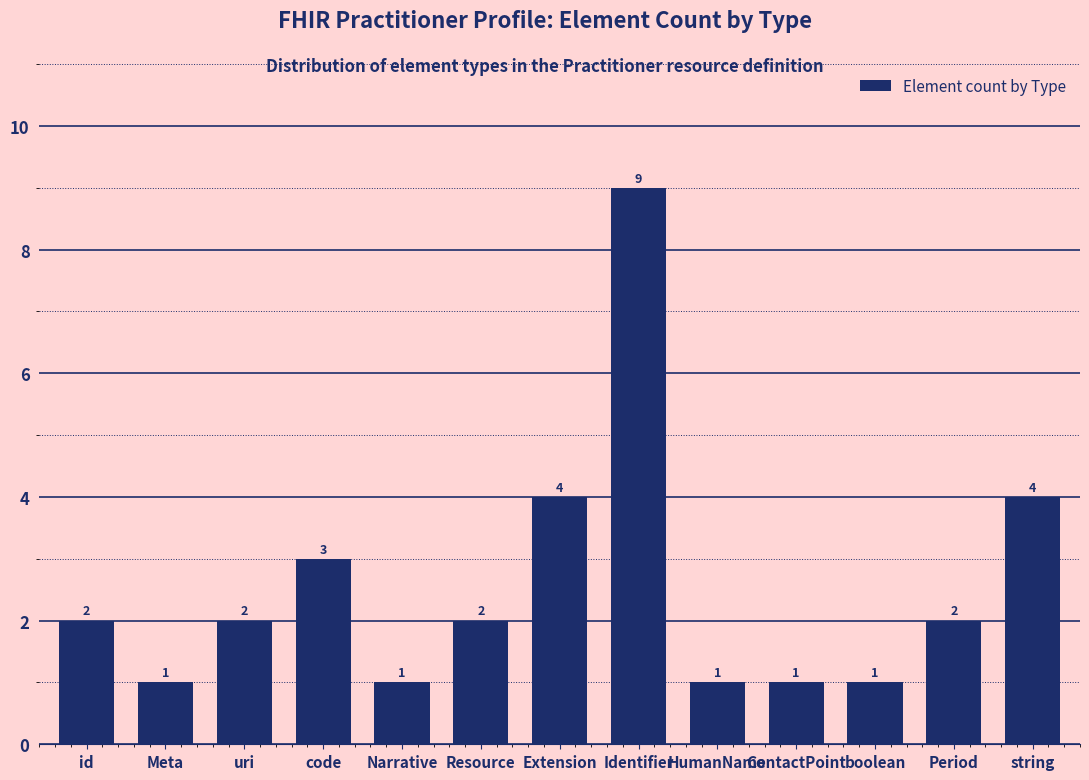

What is the greatest value displayed?

9